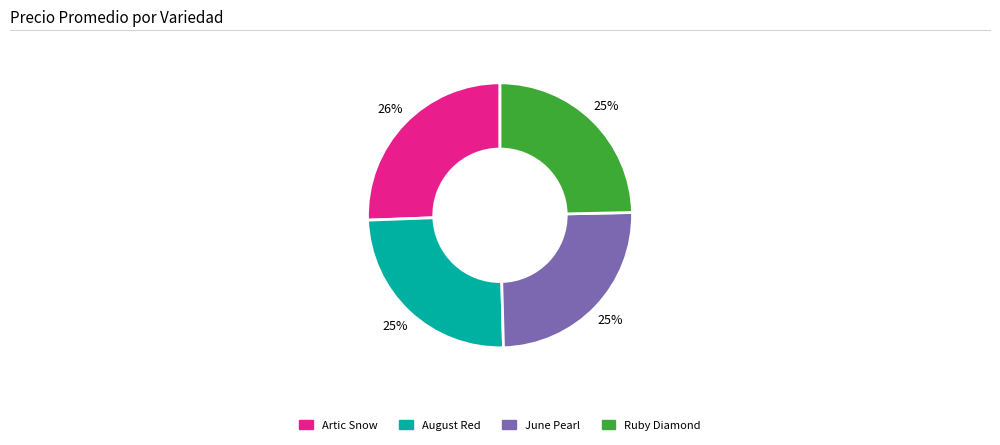

To the nearest percent, what is the difference between the largest and smallest slice percentages?

1%